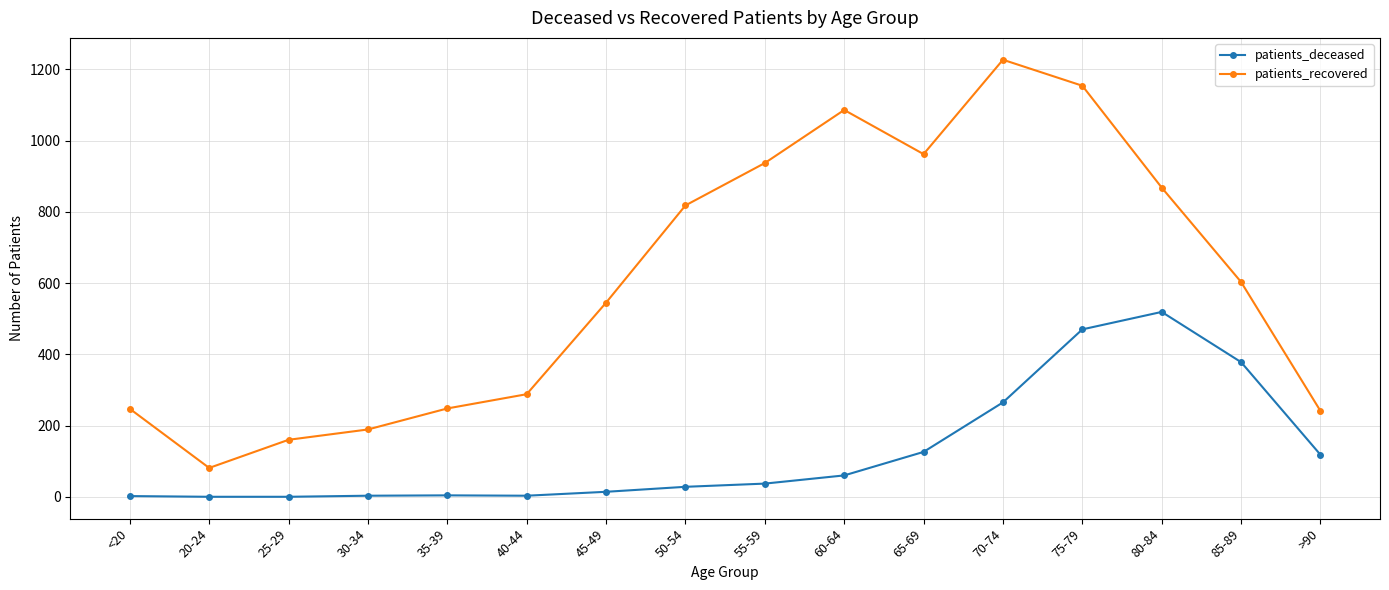

What is the difference between the maximum and minimum values in the patients_recovered series?

1146